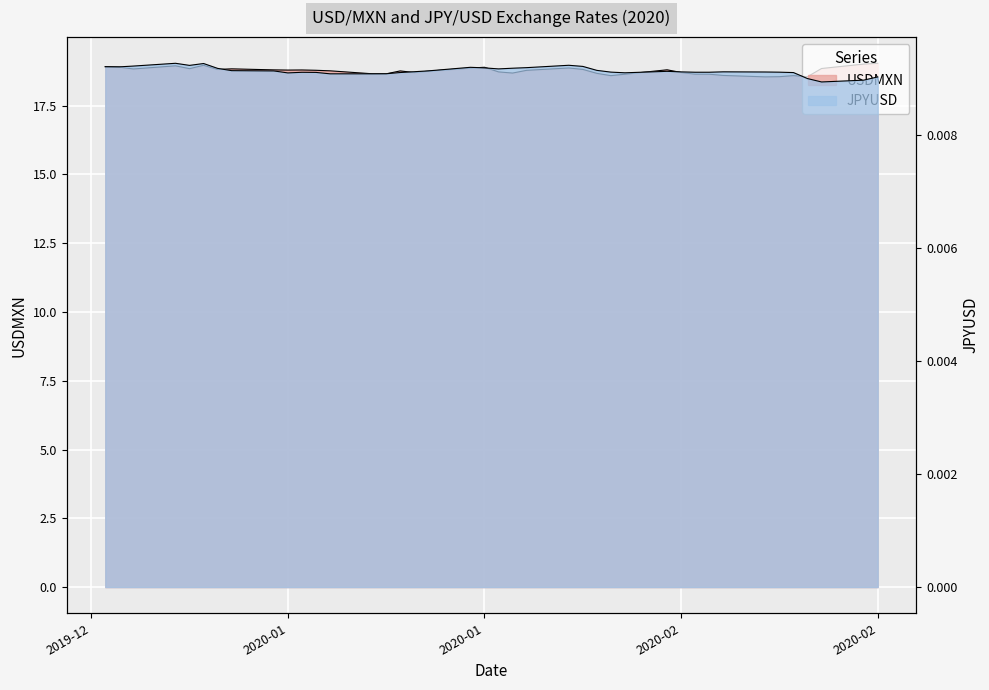

What is the difference between the second highest and second lowest values in the USDMXN series?

0.5